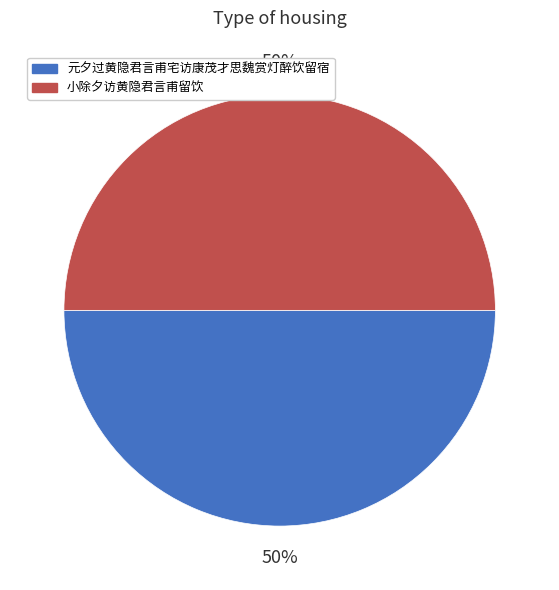

To the nearest percent, what is the combined percentage of 小除夕访黄隐君言甫留饮 and 元夕过黄隐君言甫宅访康茂才思魏赏灯醉饮留宿?

100%